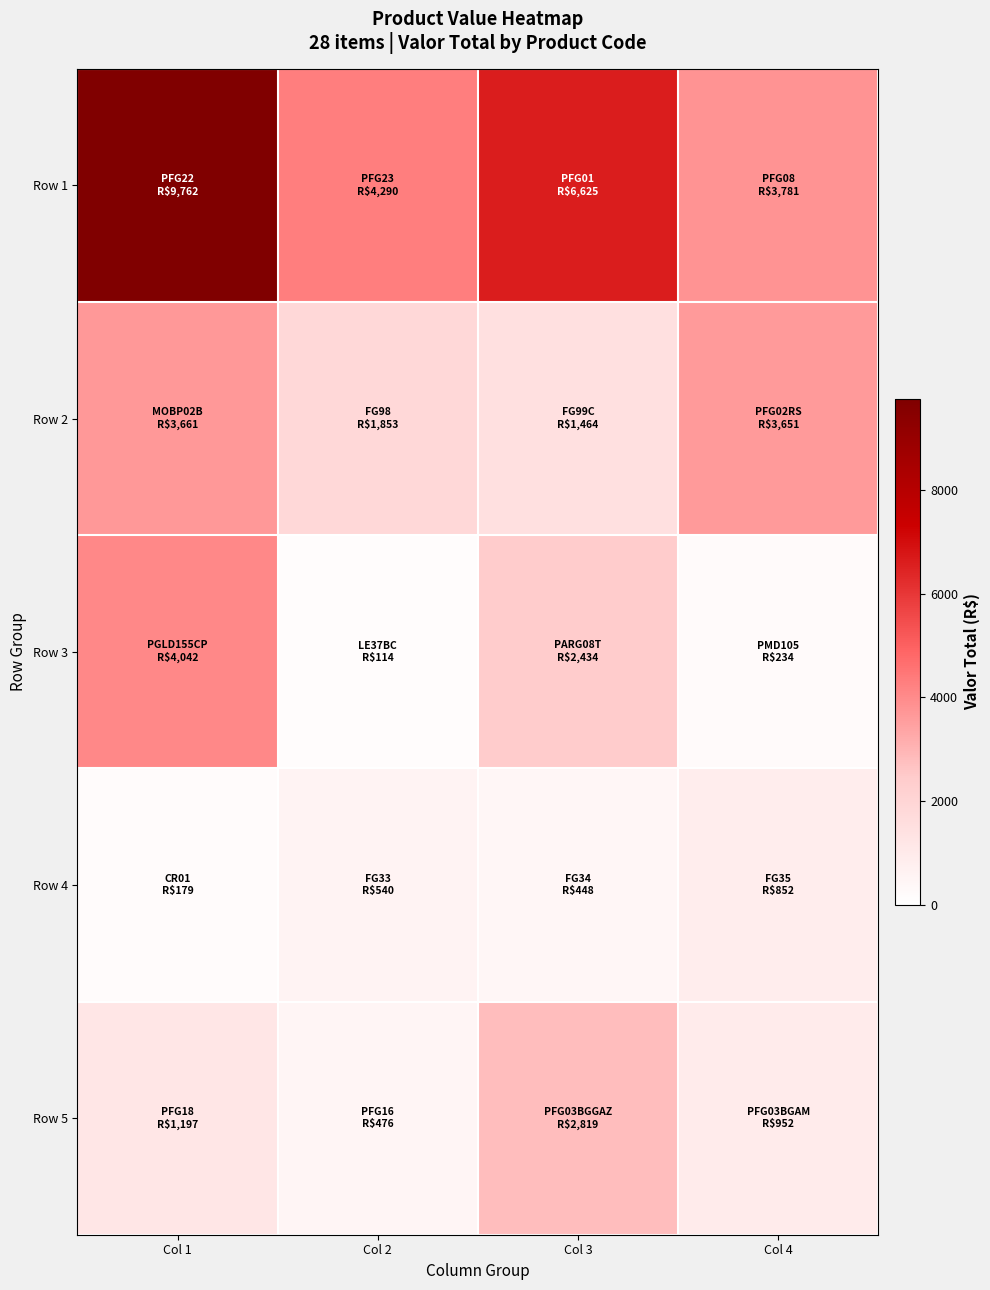

At how many categories does at least one series exceed 5660?

2